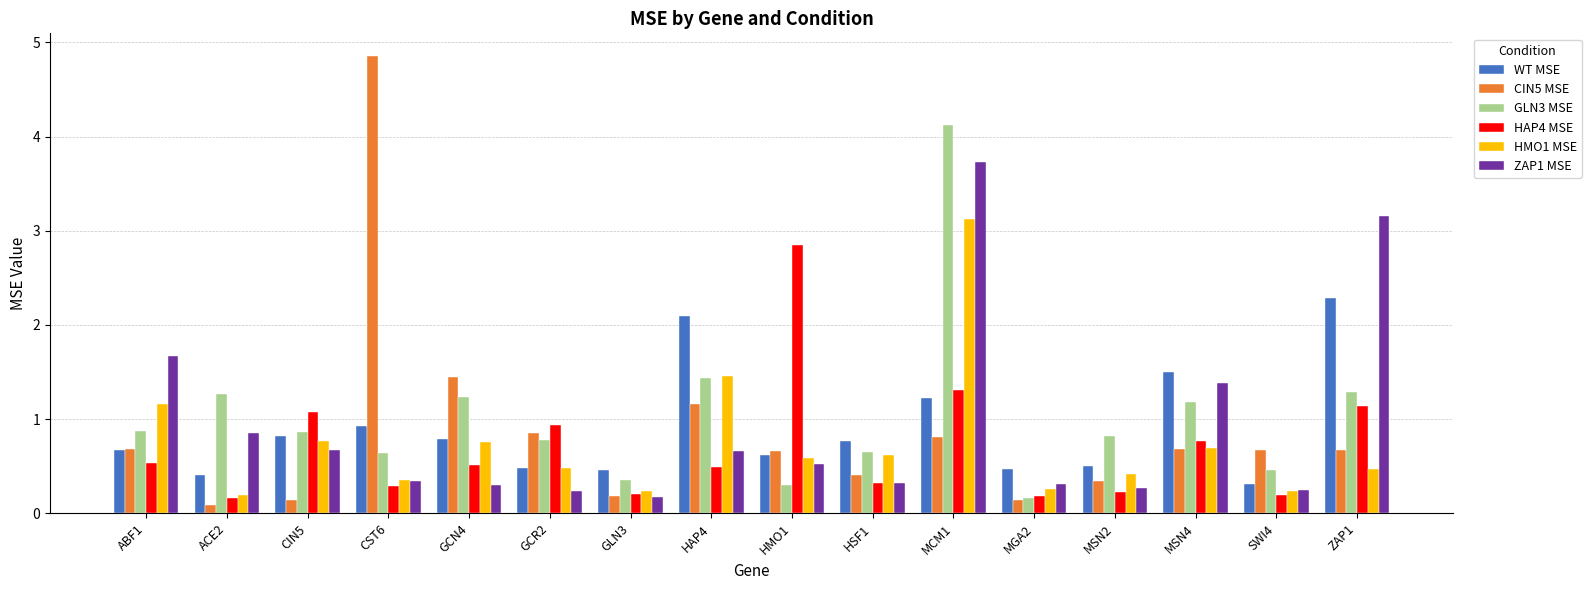

How many bars are there in each group?

6